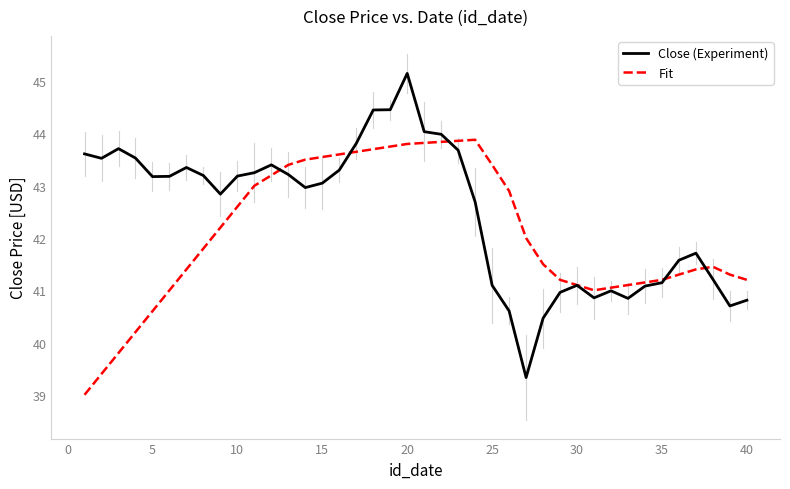

Which series has the largest total across all categories?

Close (Experiment)